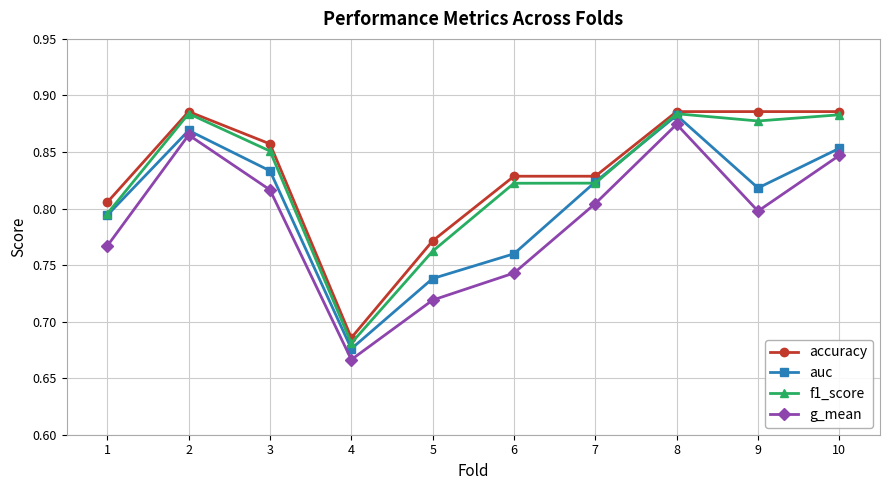

At which label does g_mean reach its minimum?

4